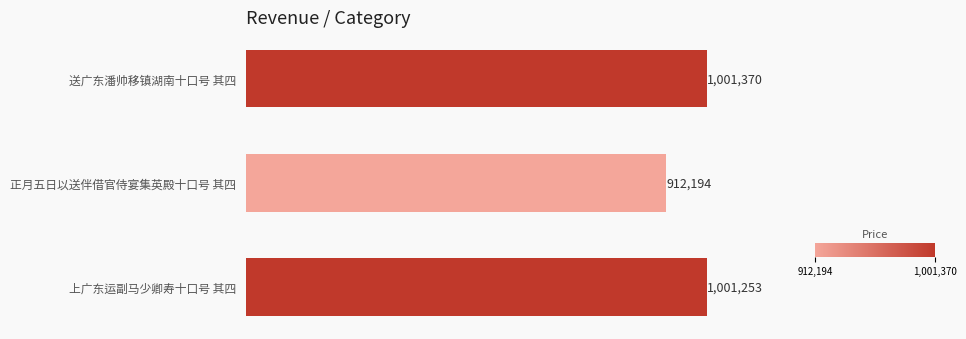

What is the sum of all values?

2914817